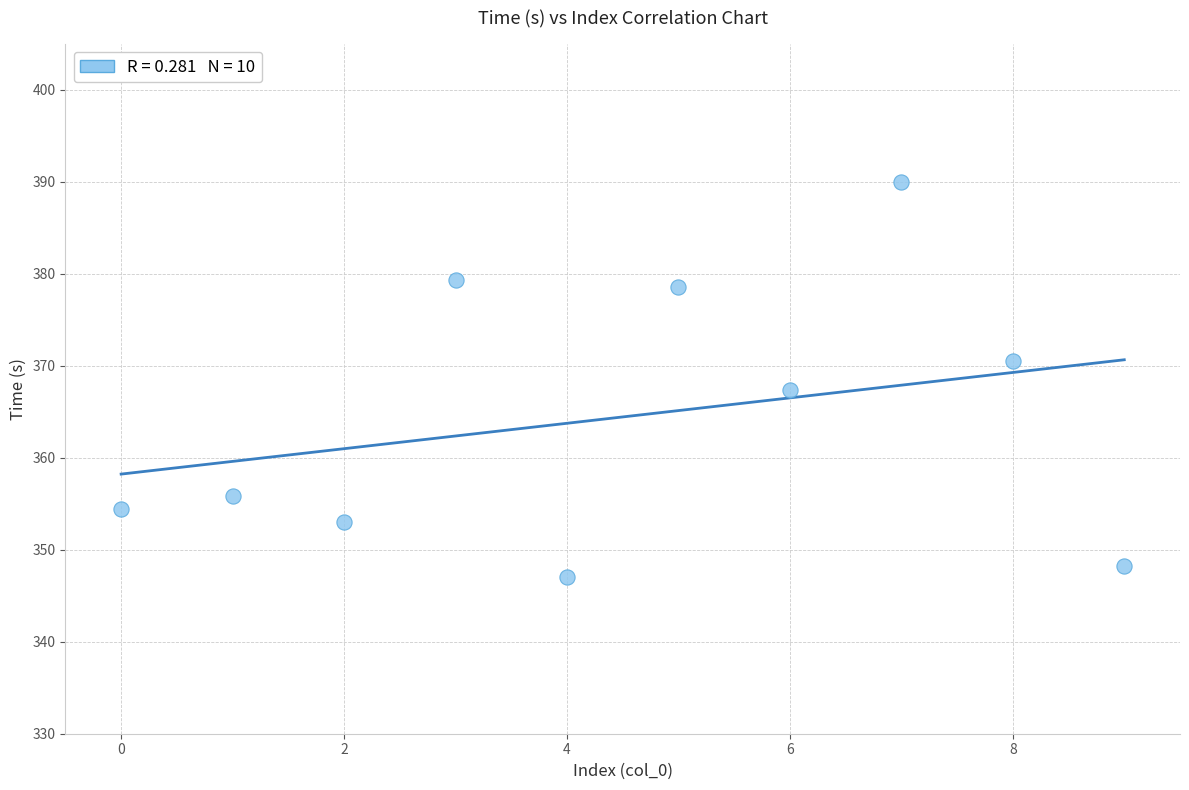

What is the range of Y values (max minus min)?

42.9